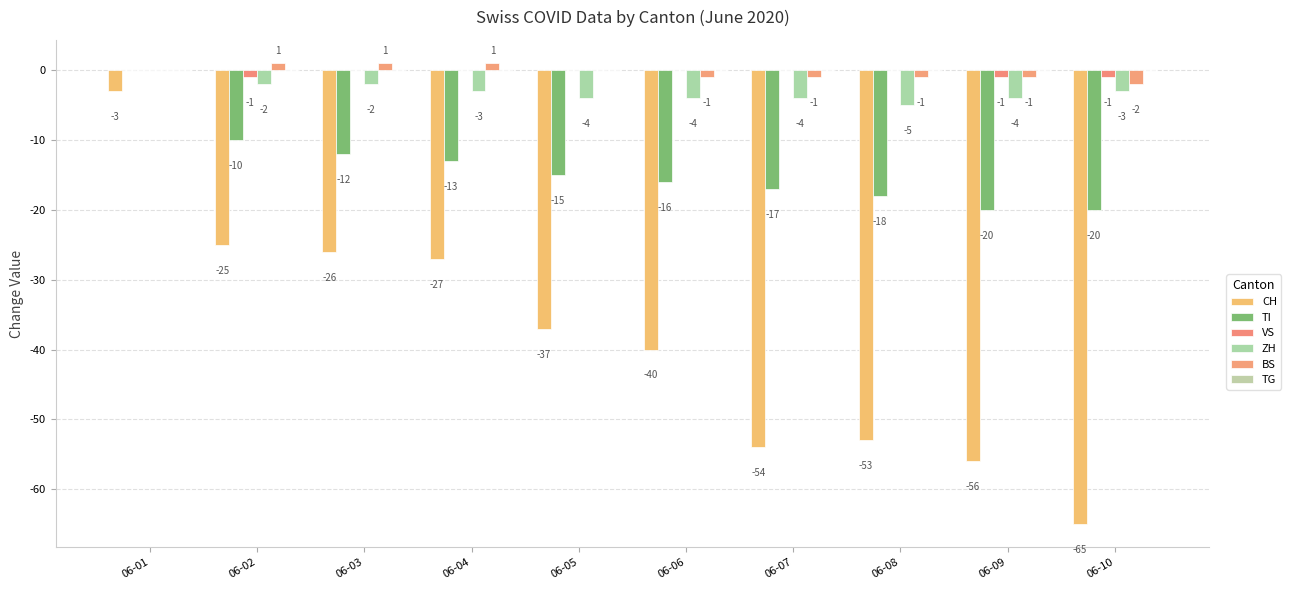

Where is ZH nearest to the value -2?

06-02